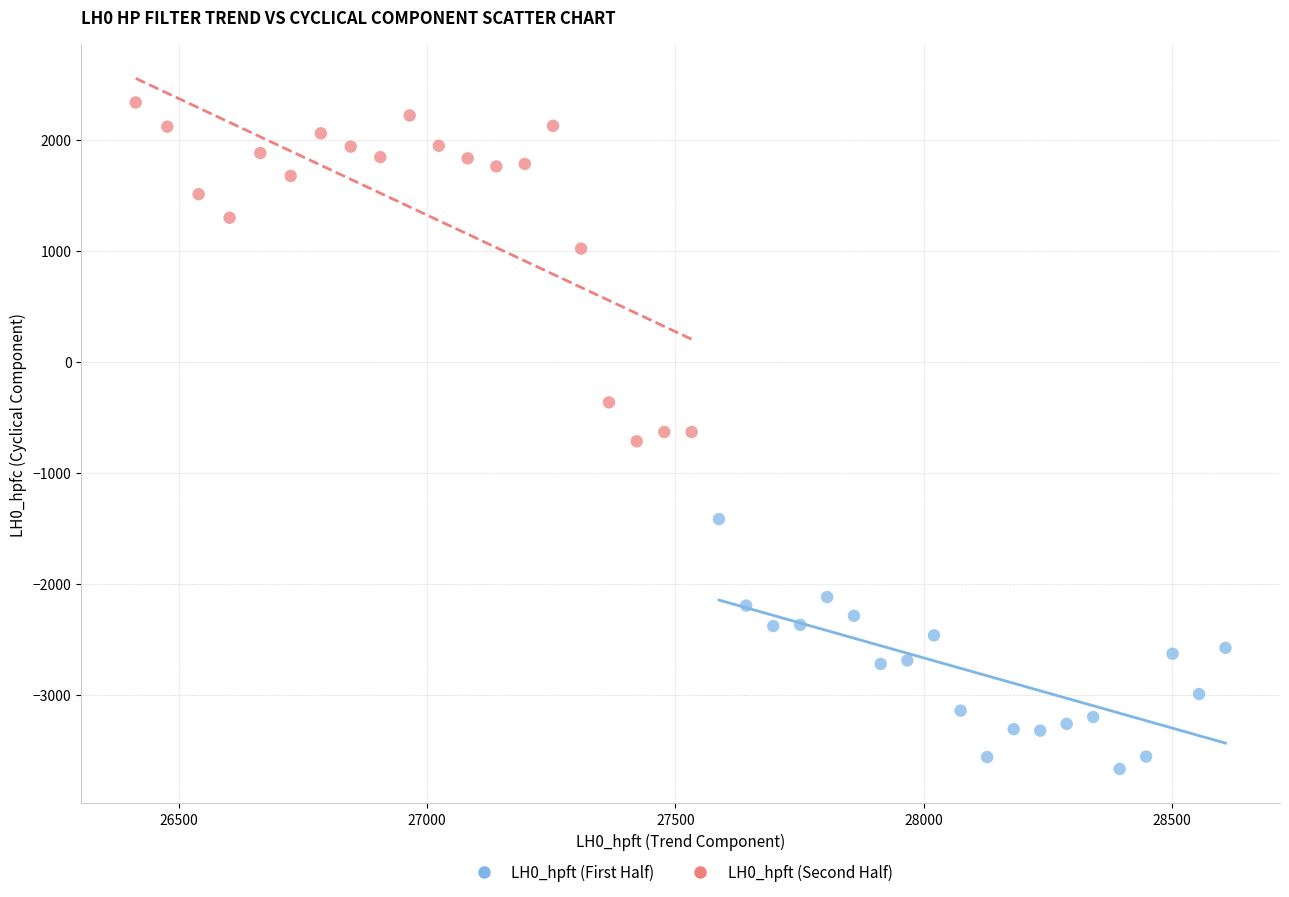

Which series contains the lowest Y value?

LH0_hpft (First Half)